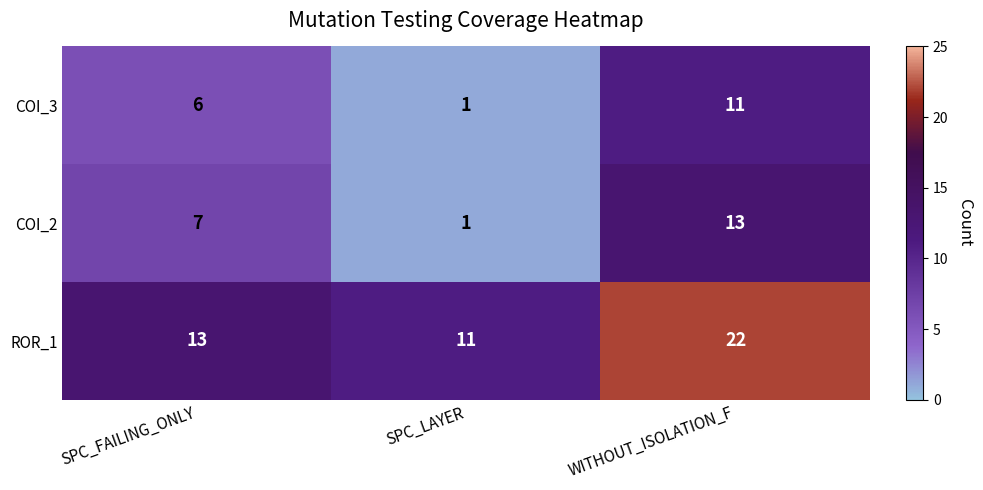

At how many categories does at least one series exceed 2?

3